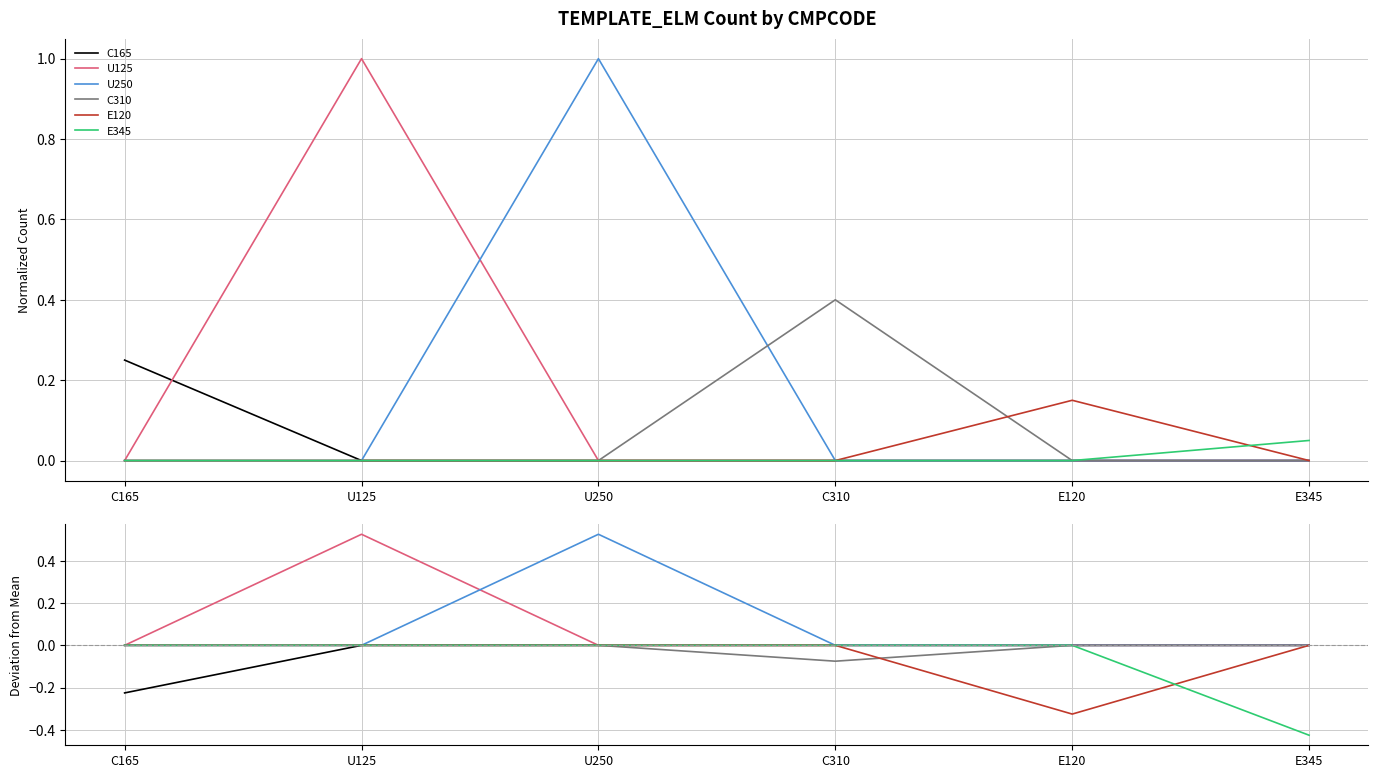

How many lines are shown in the chart?

6